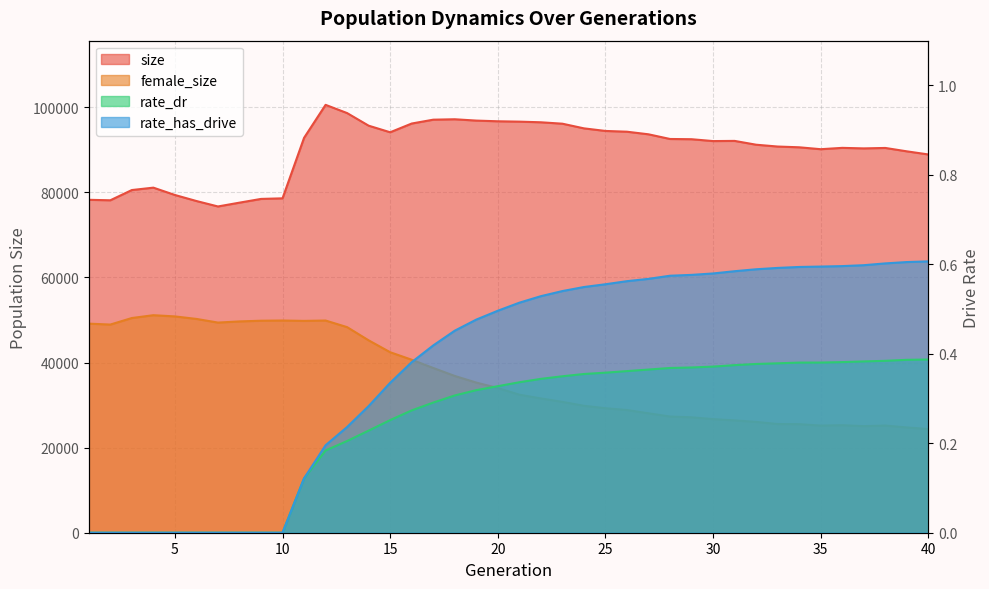

What is the difference between the highest and lowest values at 27?

93652.6